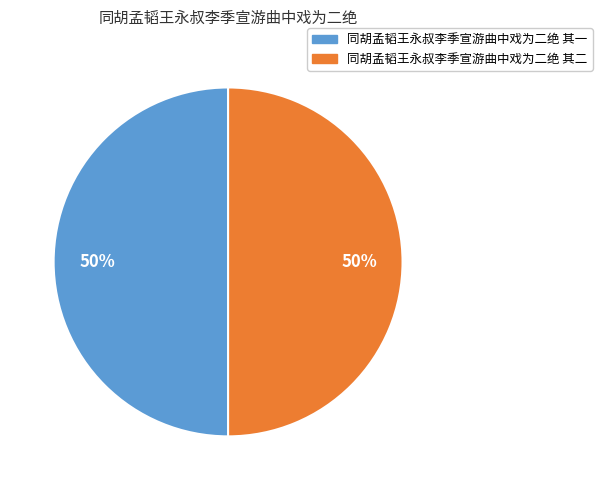

How many segments does this pie chart have?

2